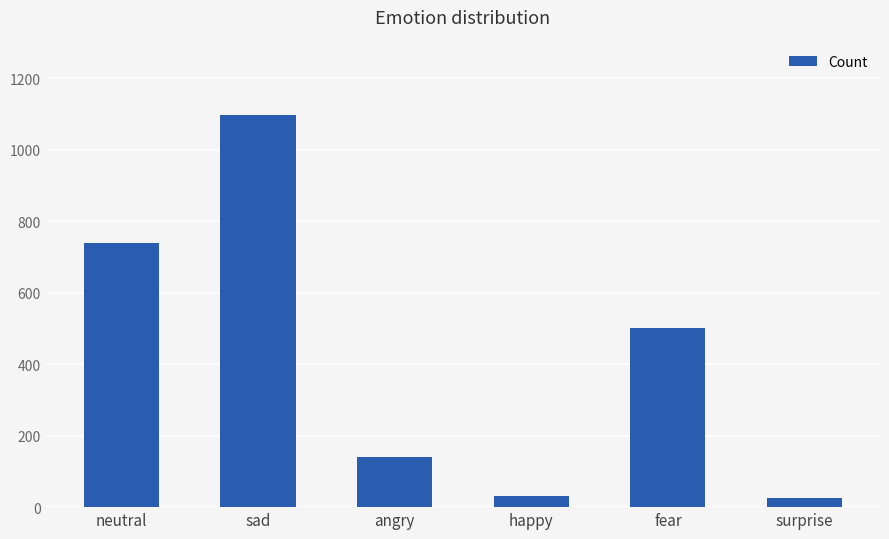

What is the difference between the second highest and minimum values?

715